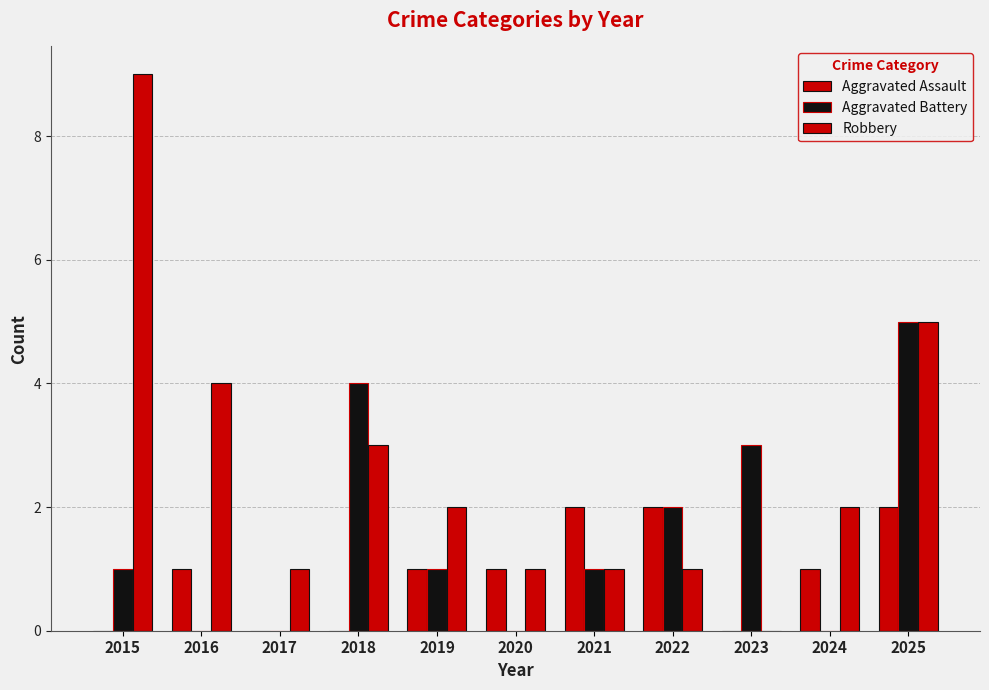

True or false: Aggravated Assault has a value of 1 at 2019.

True